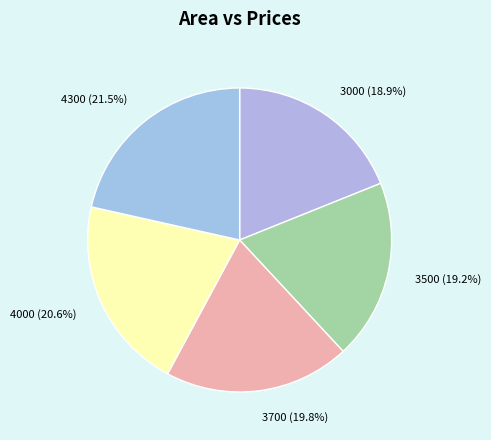

The 3700 slice represents 20% of the pie. True or false?

True